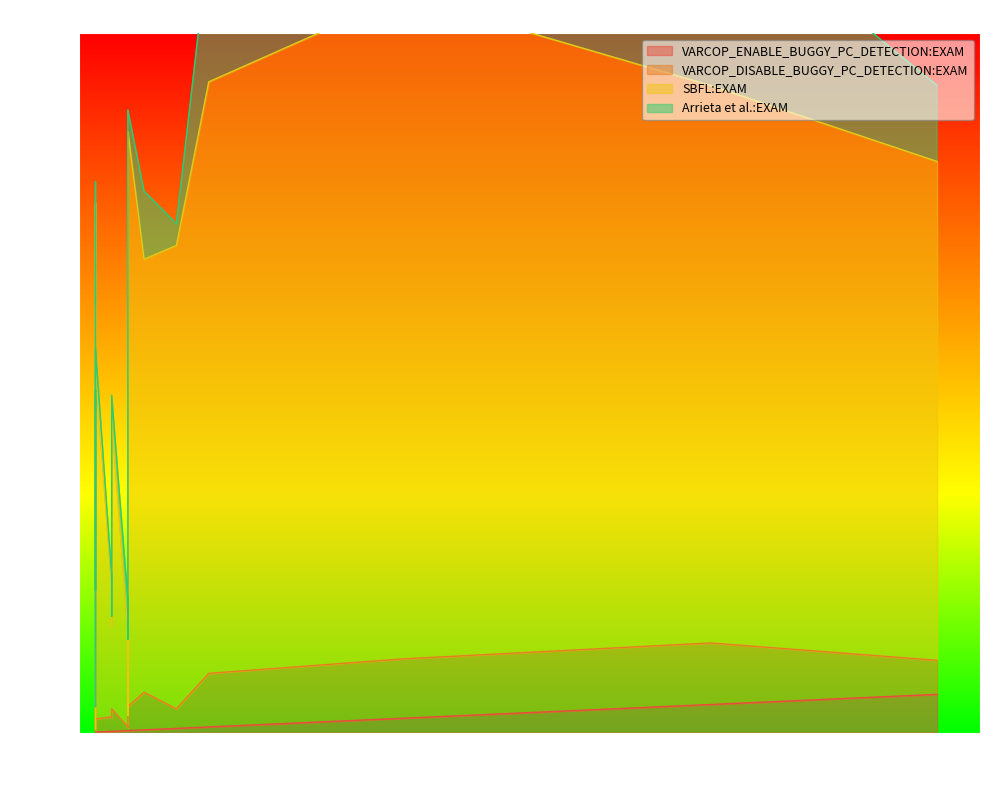

Reading right to left, what are all the values shown in this chart?

VARCOP_ENABLE_BUGGY_PC_DETECTION:EXAM: 0.2	0.3	0.1	4.0	0.8	0.1	0.1	0.1	2.1	0.3	5.5	0.1	0.2	0.1	0.4	0.2	0.6	0.3	0.3	0.1
VARCOP_DISABLE_BUGGY_PC_DETECTION:EXAM: 2.0	3.4	1.9	8.8	7.7	0.1	2.0	0.2	8.5	0.5	4.9	0.1	3.2	1.9	5.4	2.1	2.8	3.5	0.4	9.7
SBFL:EXAM: 13.1	82.2	49.9	79.7	84.6	18.6	22.8	0.2	94.8	13.6	71.3	45.5	41.6	73.7	61.9	18.8	66.3	81.6	1.8	48.2
Arrieta et al.:EXAM: 1.3	3.1	3.1	26.4	20.1	1.4	1.3	3.2	3.1	4.7	10.9	3.2	3.2	3.1	9.7	1.3	3.1	3.1	10.9	3.2